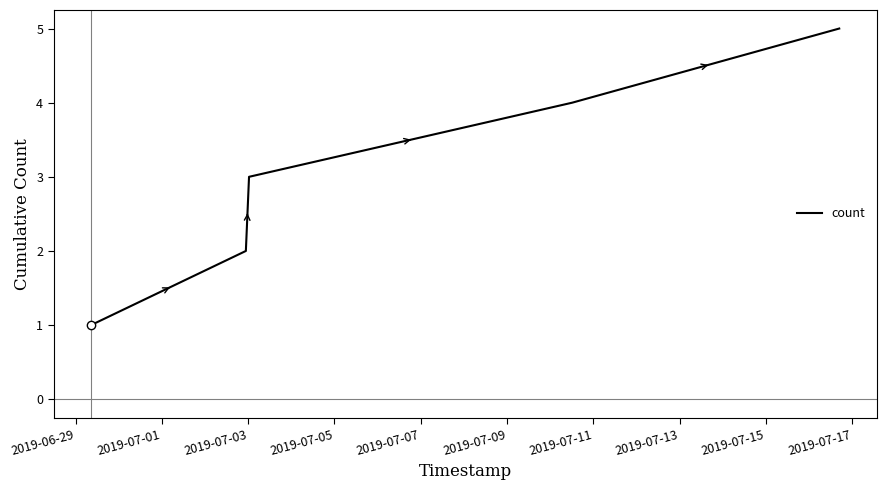

What is the difference between the maximum and minimum values?

4